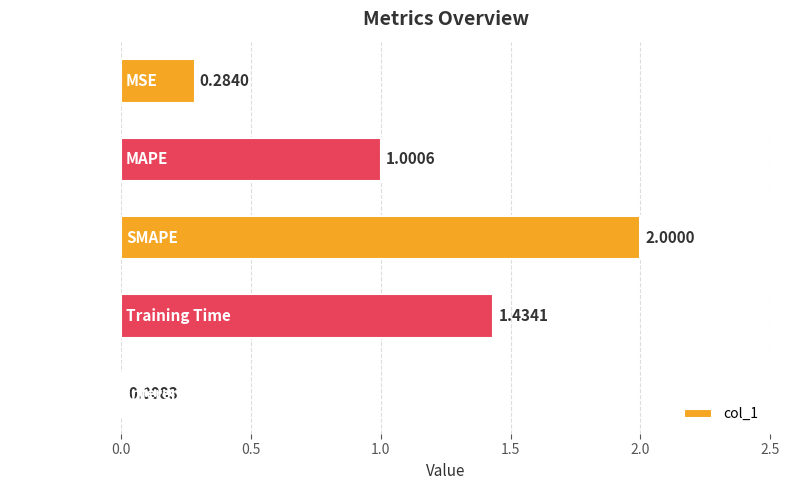

Where is the data nearest to the value 1?

MAPE